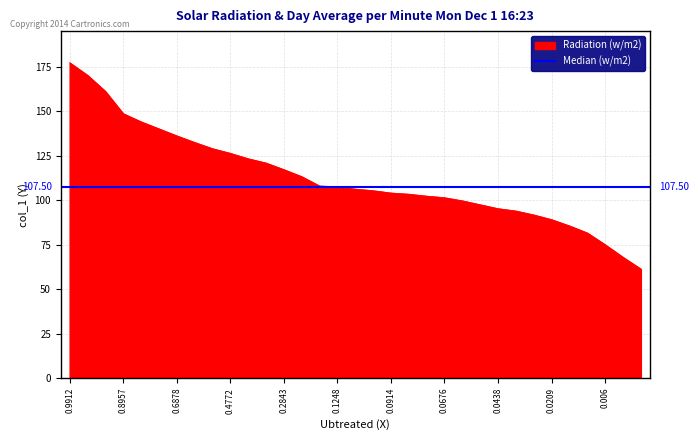

What is the difference between the values at 0.0271 and 0.1019?

13.6